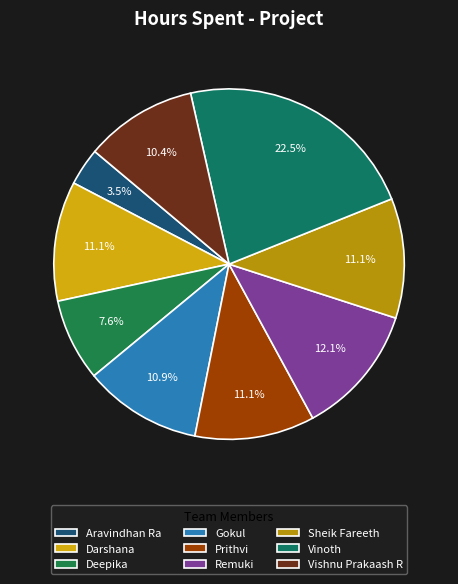

How many segments does this pie chart have?

9